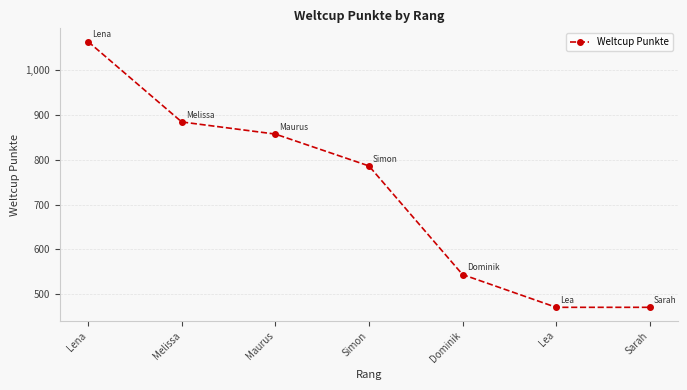

True or false: the data shows 422 at Lena.

False